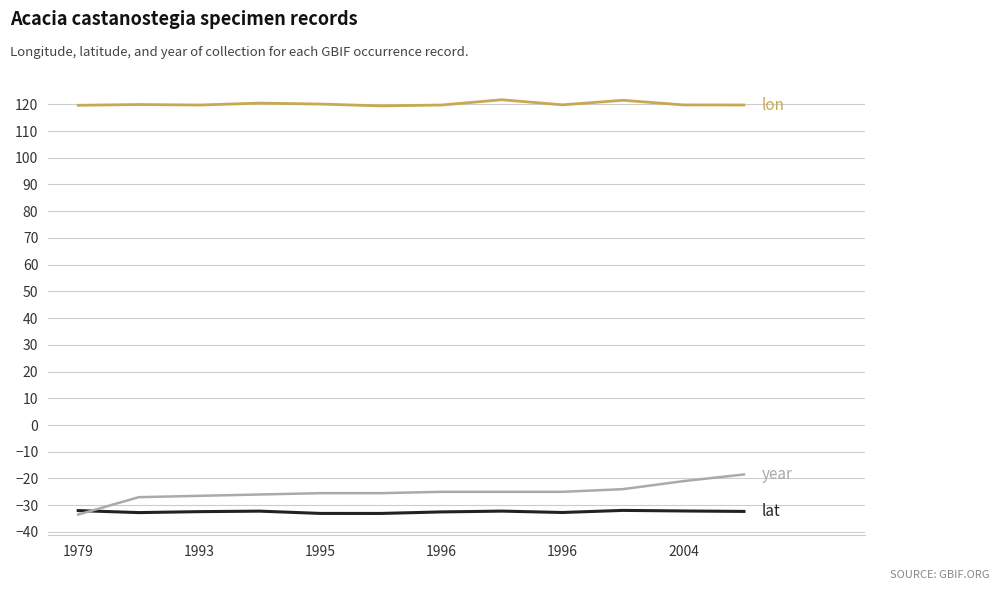

What is the maximum value shown in the chart?

121.7